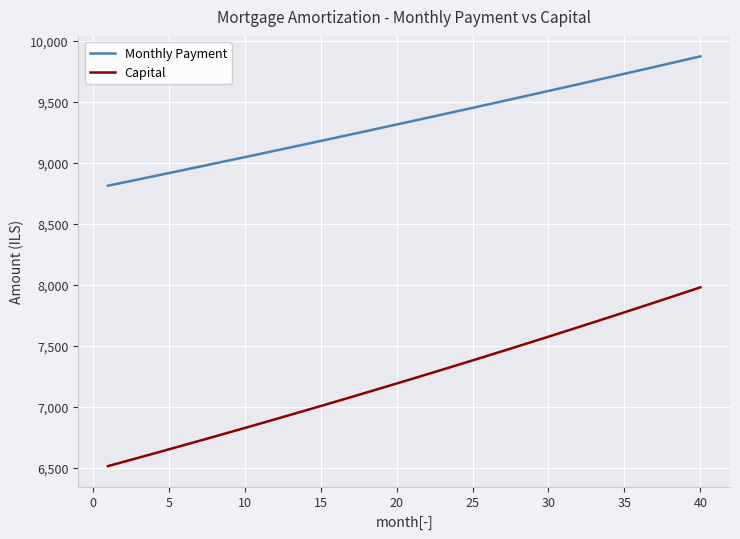

What are all the series names shown in the legend?

Monthly Payment, Capital